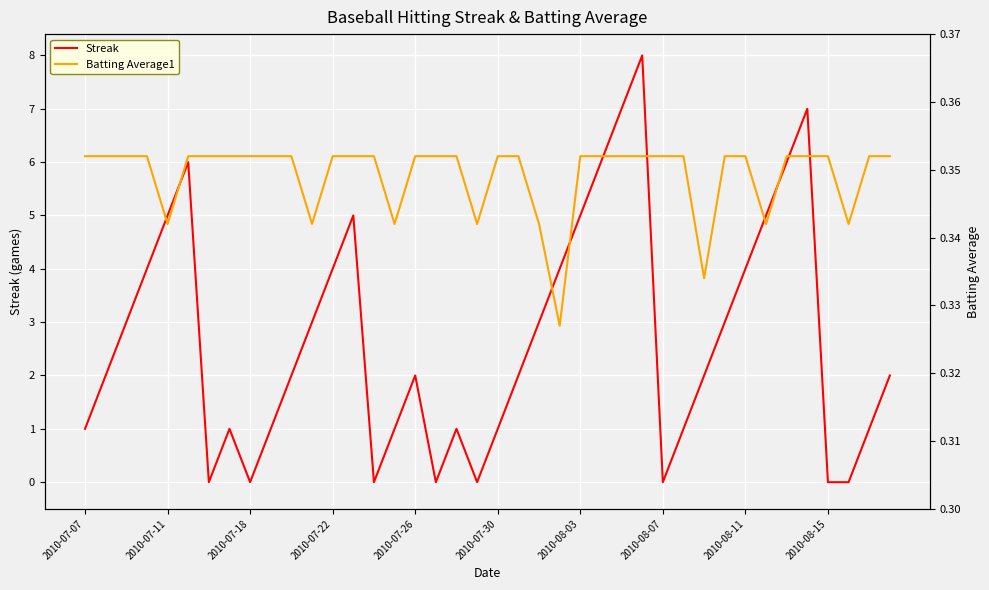

True or false: Batting Average1 has a value of 0.5 at 23.

False